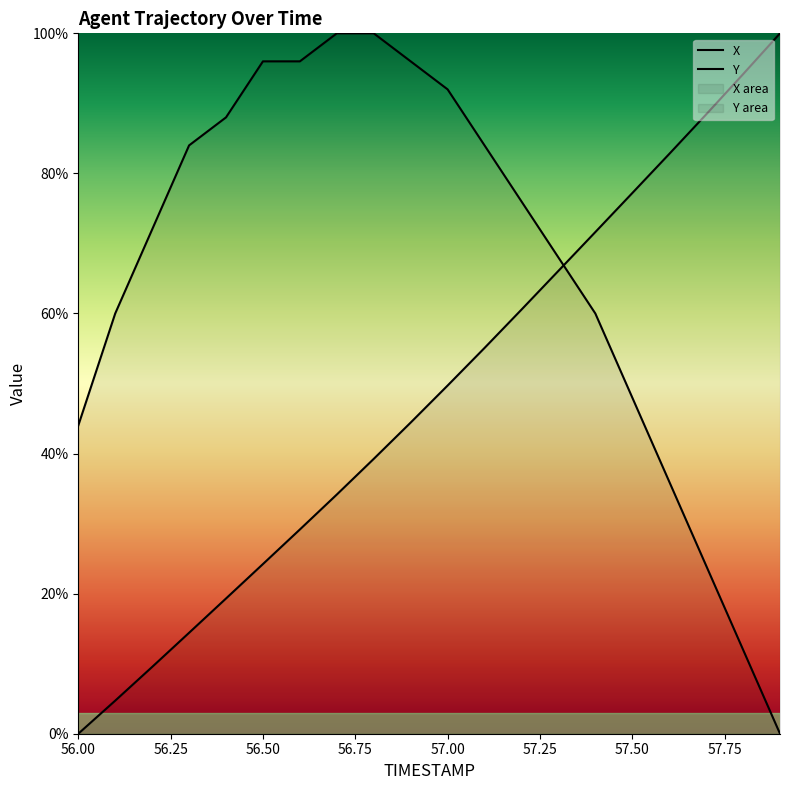

What is the sum of all Y values?

1336.0